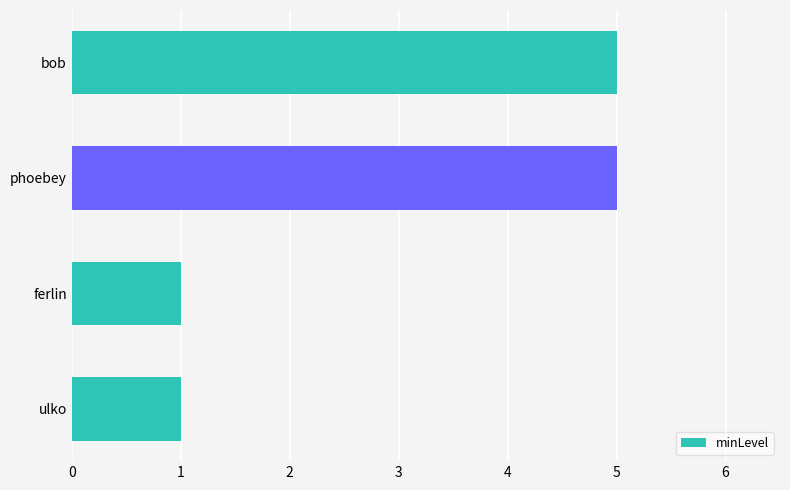

What is the change in value from ulko to bob?

+4